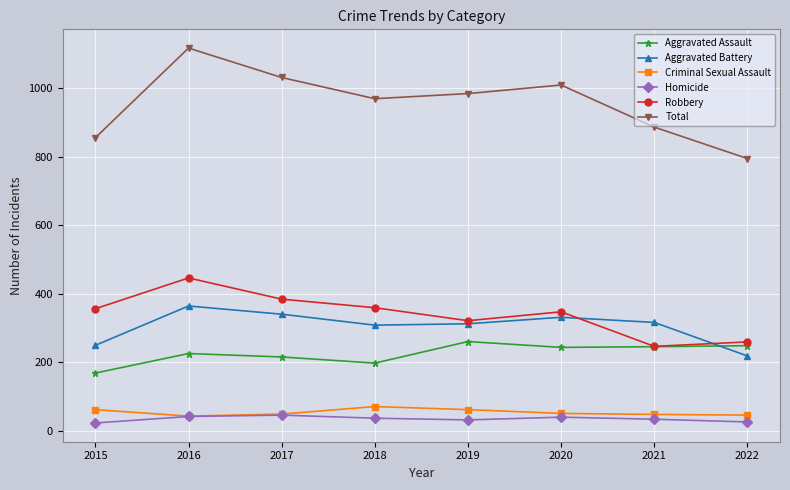

What is the value of the Aggravated Assault point at the 2nd from the left?

225